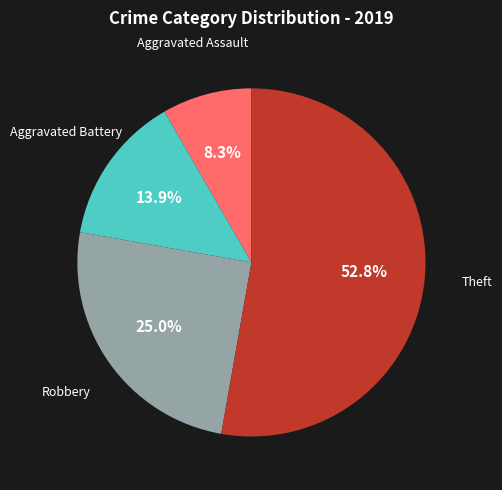

Does any single category account for the majority?

Yes